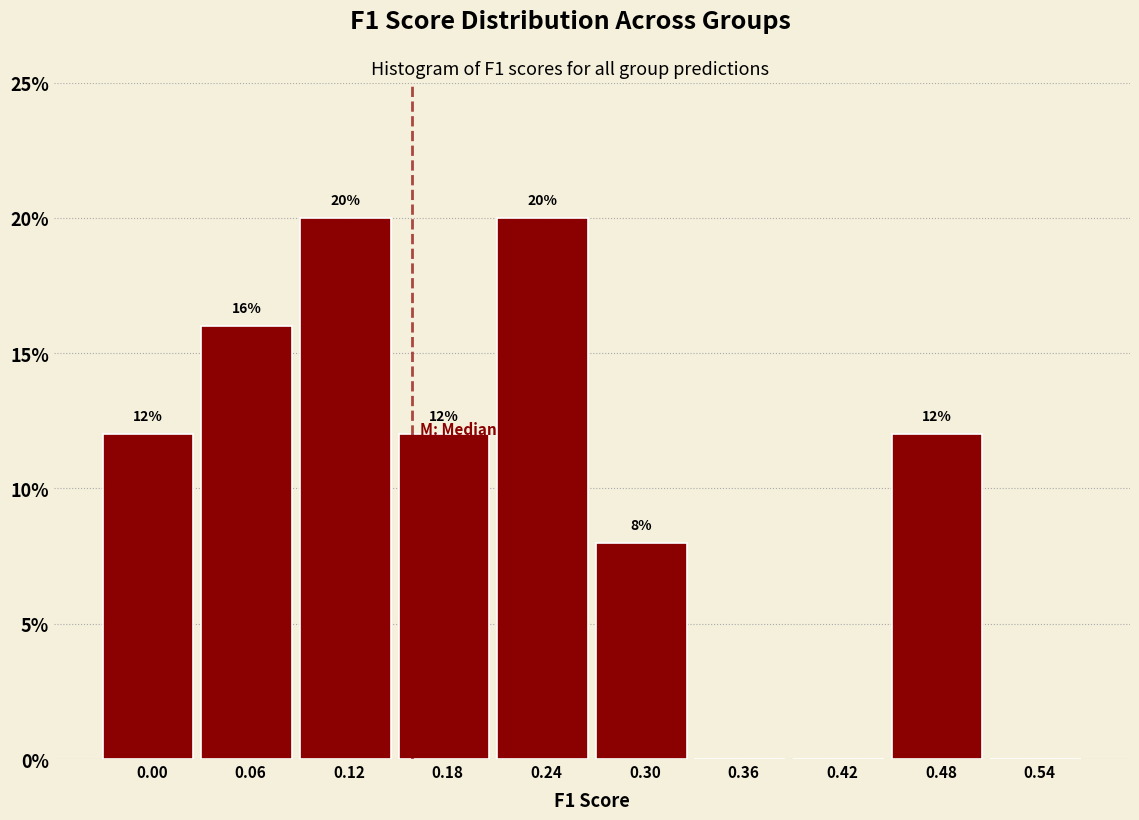

Reading right to left, transcribe all the data shown in this chart.

0.54=0	0.48=12	0.42=0	0.36=0	0.30=8	0.24=20	0.18=12	0.12=20	0.06=16	0.00=12